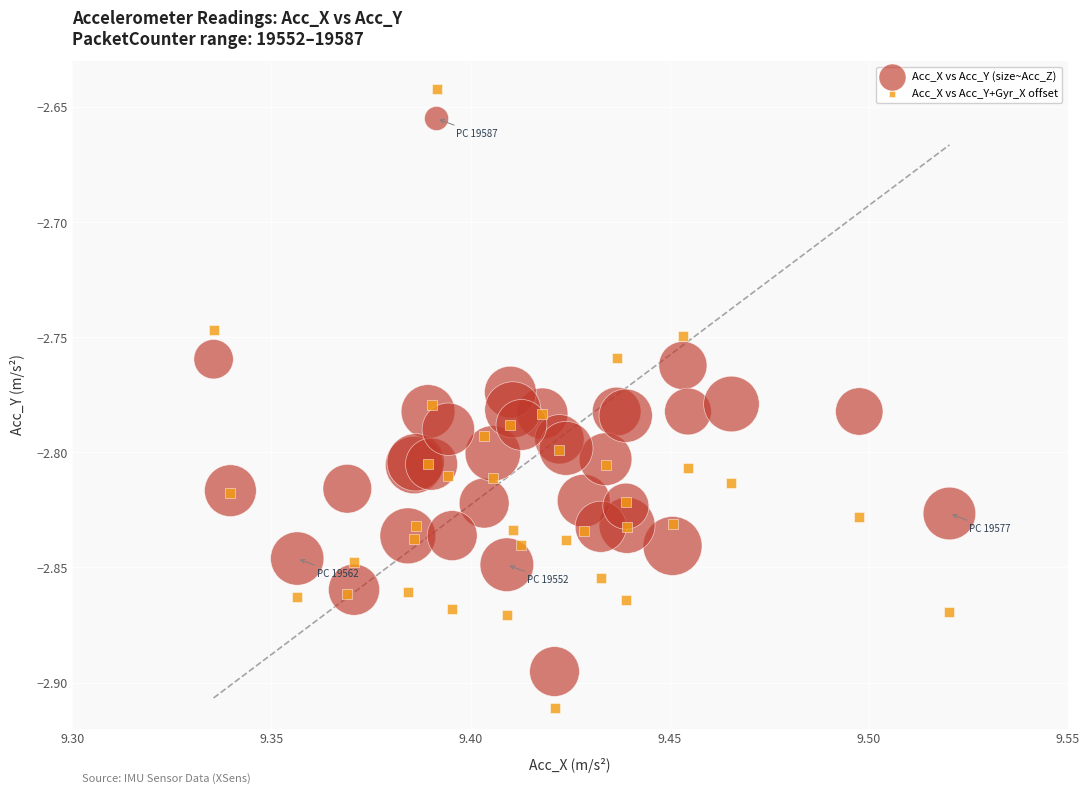

Which series has the largest Y range (max minus min)?

Acc_X vs Acc_Y+Gyr_X offset